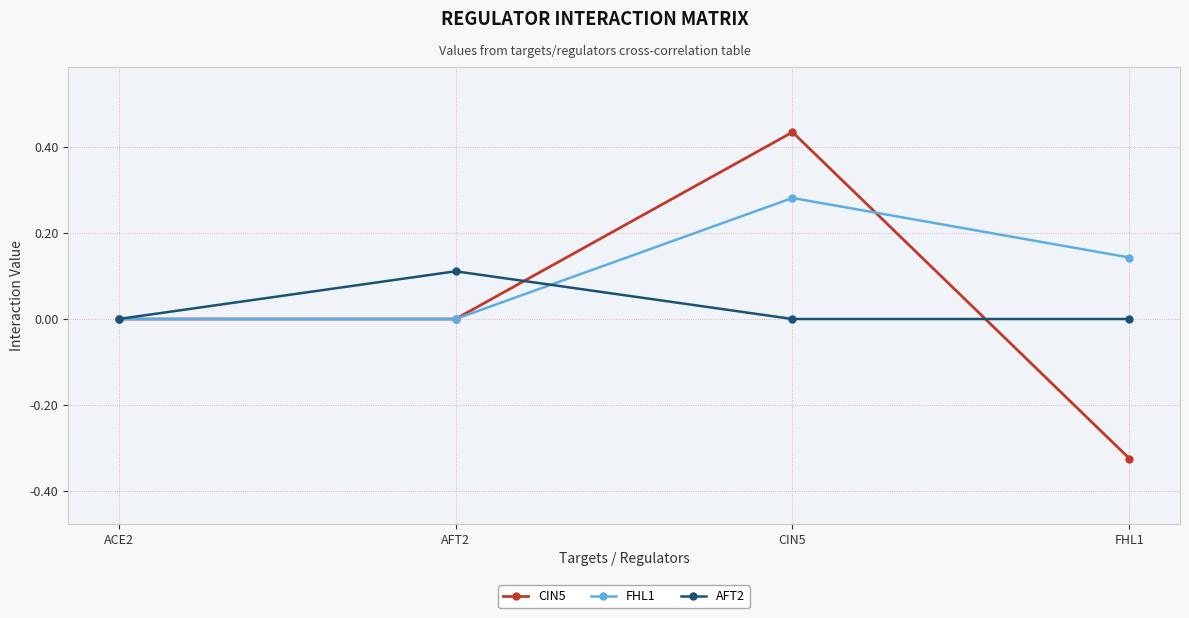

Which series has the widest spread of values?

CIN5